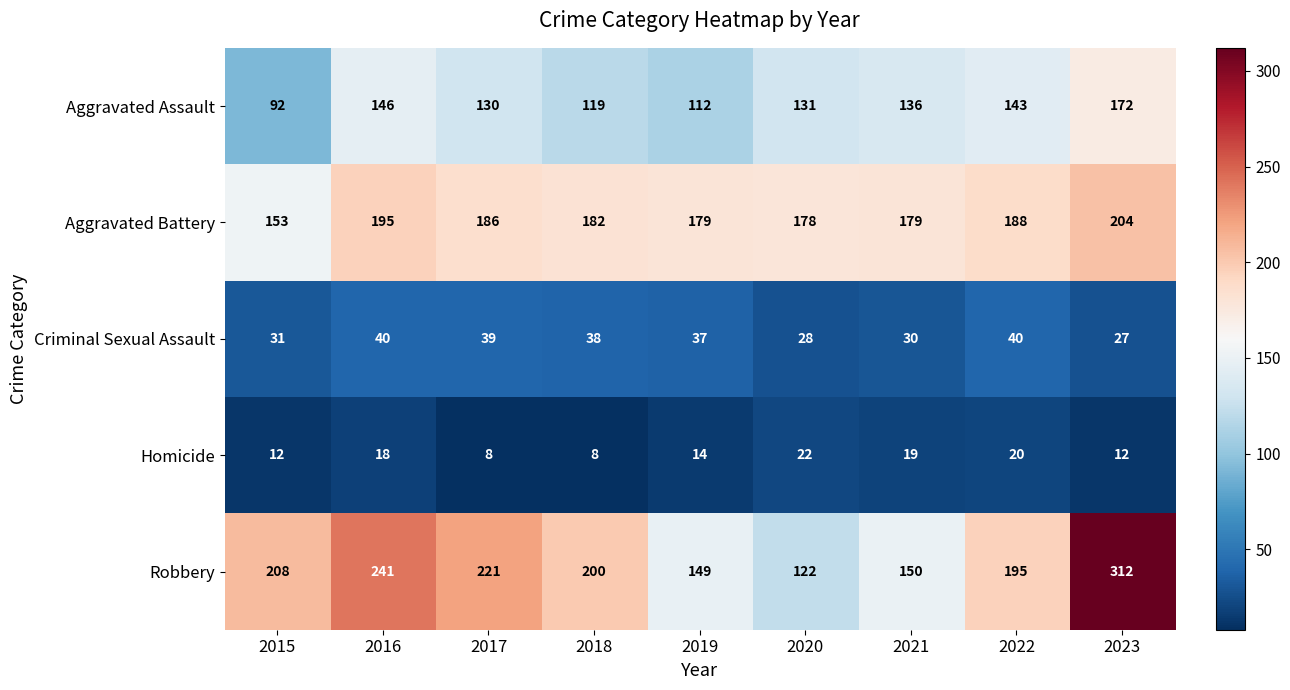

What is the greatest value displayed?

312